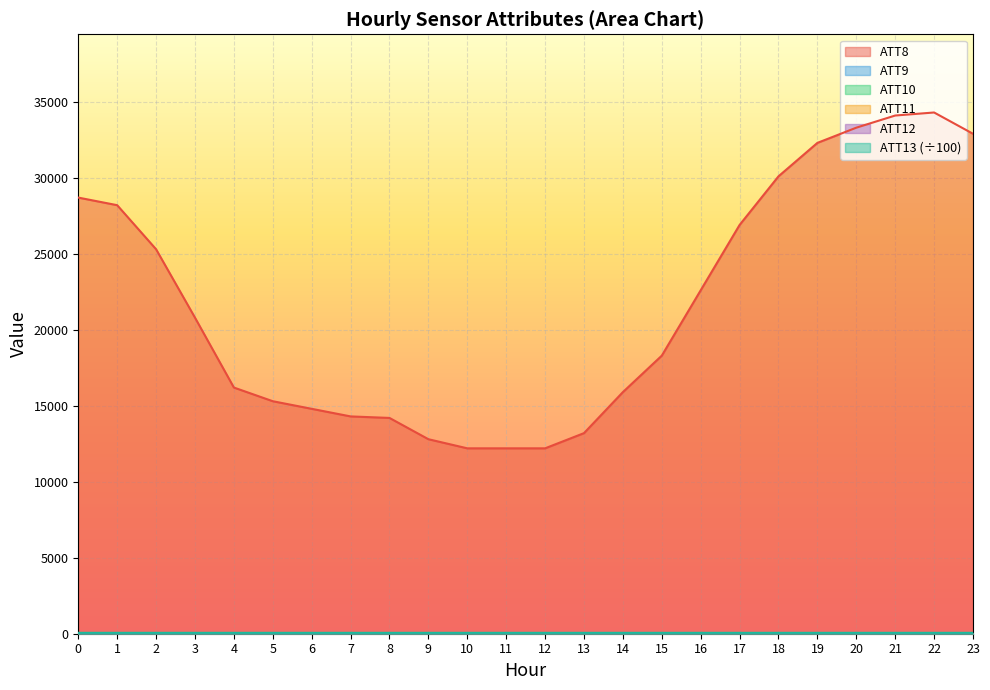

Reading left to right, list all the values displayed in this chart.

ATT8: 28700.0	28200.0	25300.0	20800.0	16200.0	15300.0	14800.0	14300.0	14200.0	12800.0	12200.0	12200.0	12200.0	13200.0	15900.0	18300.0	22600.0	26900.0	30100.0	32300.0	33300.0	34100.0	34300.0	32900.0
ATT9: 26.9	29.3	29.1	28.9	36.5	33.4	30.9	28.7	25.9	19.7	22.6	17.2	16.6	17.0	16.3	13.3	10.9	9.0	7.2	10.2	13.5	12.9	12.1	13.4
ATT10: 16.9	16.3	14.1	12.9	10.2	11.2	14.0	13.4	8.8	4.1	4.3	10.7	8.9	5.4	0.4	2.3	3.7	3.5	6.0	7.2	10.7	7.8	6.2	5.5
ATT11: 26.0	26.1	24.7	23.0	24.0	25.9	25.9	26.3	24.1	18.3	19.6	15.3	15.2	14.4	16.2	14.7	12.5	10.3	8.2	7.2	7.9	6.7	7.0	5.9
ATT12: 12.4	11.2	11.5	11.3	11.1	11.1	9.5	9.1	7.0	8.2	4.6	4.2	5.4	6.2	6.2	4.6	5.0	4.2	2.6	2.2	5.4	3.5	3.2	2.5
ATT13: 58.6	58.6	58.7	58.7	58.7	58.7	58.7	58.7	58.7	58.7	58.8	58.8	58.8	58.8	58.9	58.8	58.9	58.9	58.9	58.9	58.9	58.9	58.9	58.9